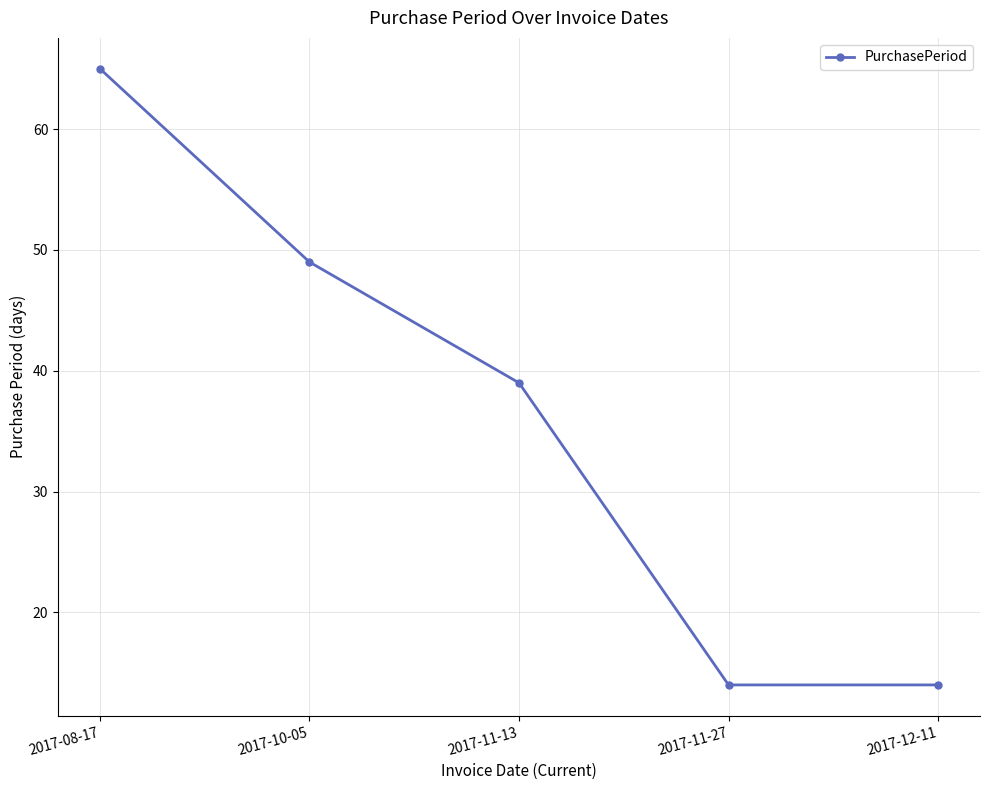

Between 2017-10-05 and 2017-11-13, which is larger?

2017-10-05